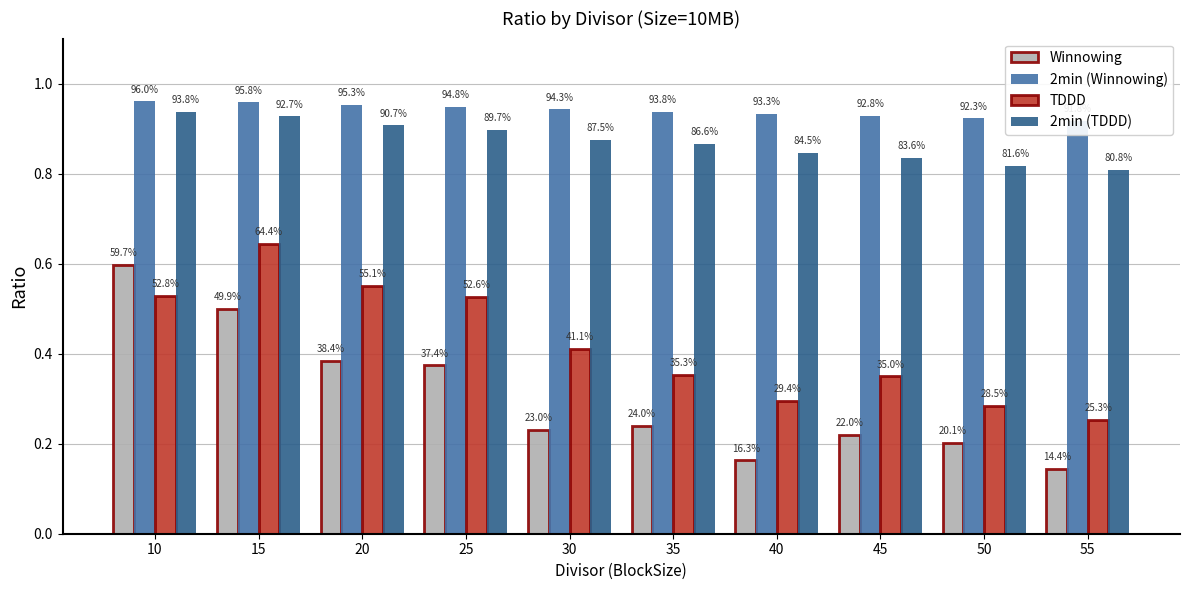

What value does the TDDD series have at 35?

0.4